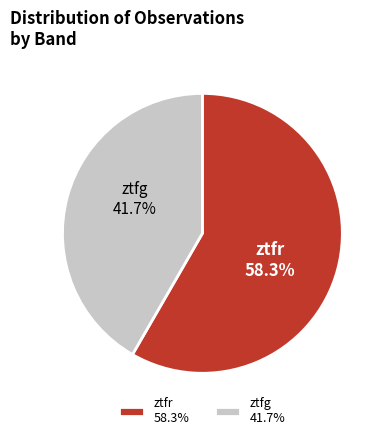

Between ztfg and ztfr, which is larger?

ztfr